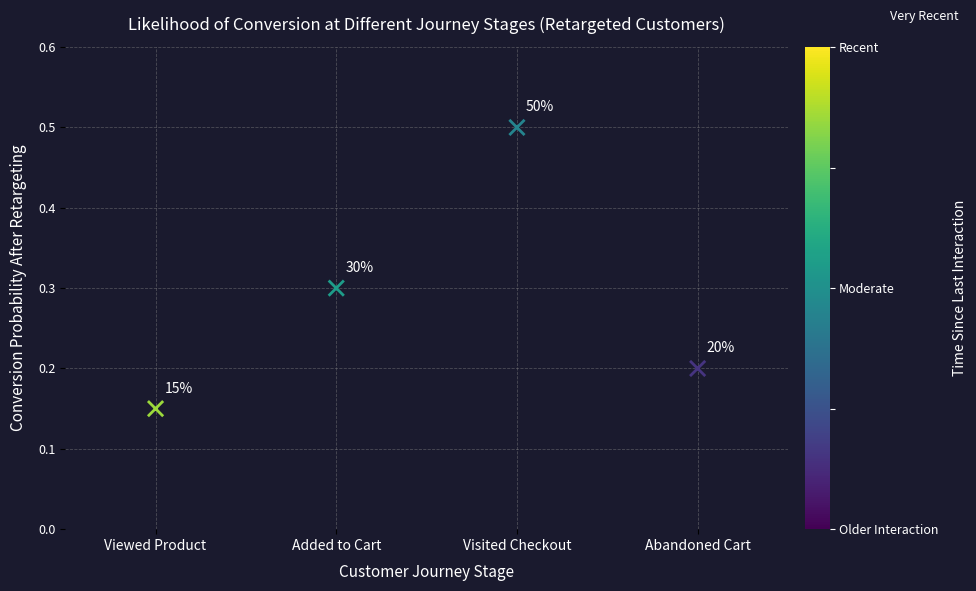

What is the average Y value?

0.3